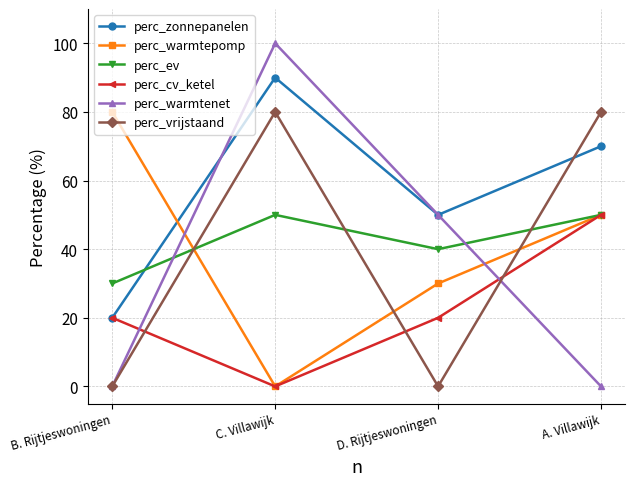

True or false: perc_warmtenet has a value of 50 at D. Rijtjeswoningen.

True